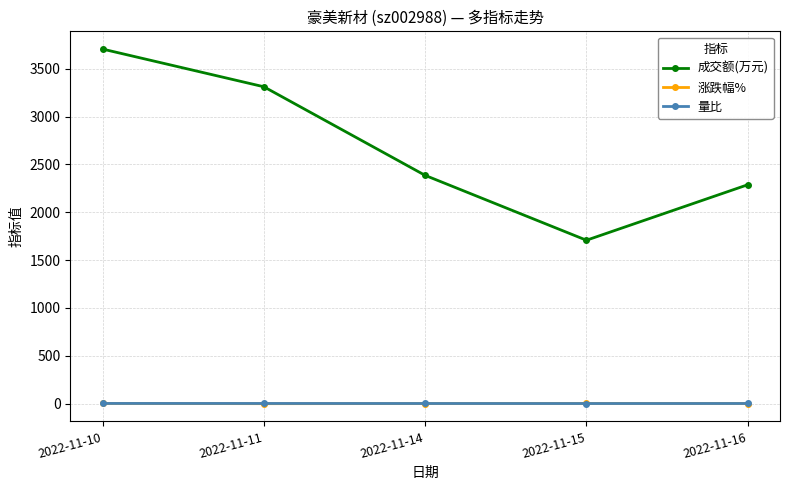

The value of 成交额(万元) at 2022-11-16 is 3142.2. True or false?

False